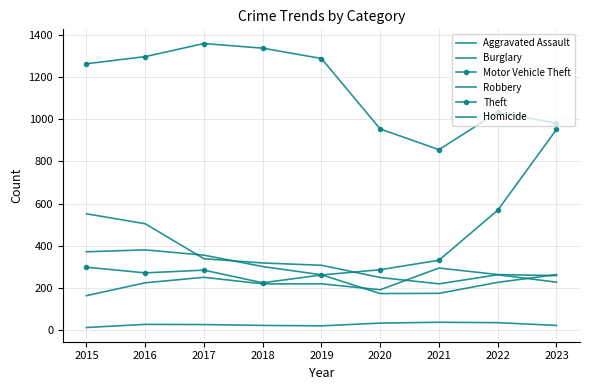

At which category does Burglary reach its first local valley?

2021